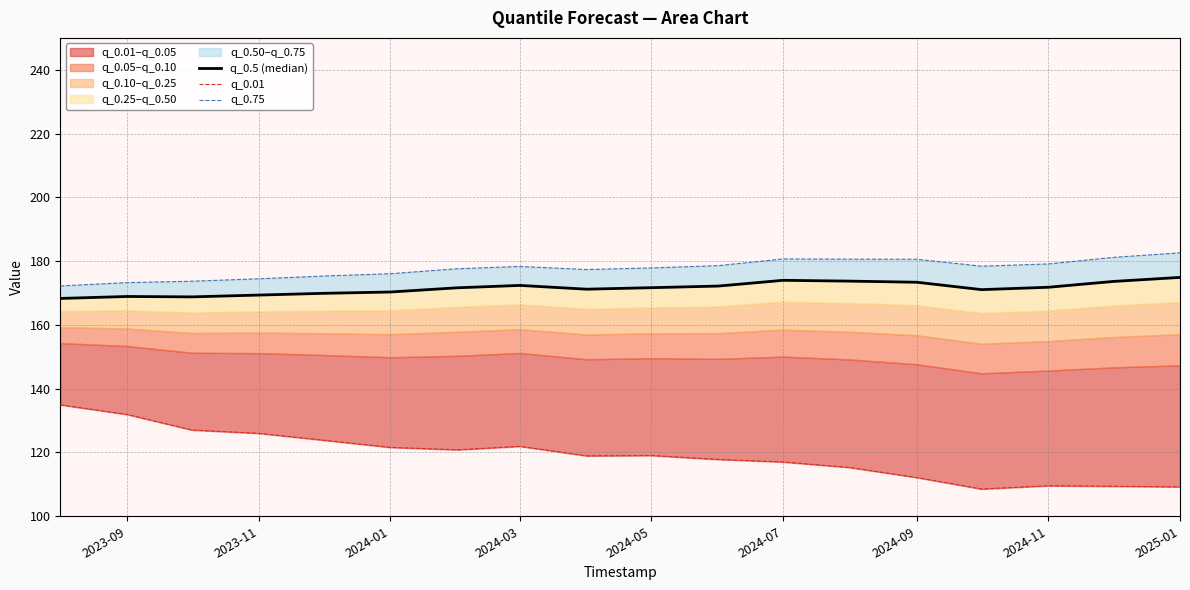

Reading left to right, transcribe all the data shown in this chart.

q_0.5 (median): 168.3	168.9	168.8	169.4	169.9	170.3	171.6	172.4	171.2	171.7	172.2	174.0	173.7	173.4	171.1	171.8	173.6	174.9
q_0.01: 134.9	131.9	127.1	126.0	123.9	121.6	120.8	121.9	118.9	119.1	117.8	117.0	115.3	112.1	108.6	109.6	109.4	109.2
q_0.75: 172.2	173.3	173.7	174.5	175.3	176.0	177.6	178.3	177.4	177.9	178.6	180.7	180.6	180.6	178.4	179.1	181.2	182.6